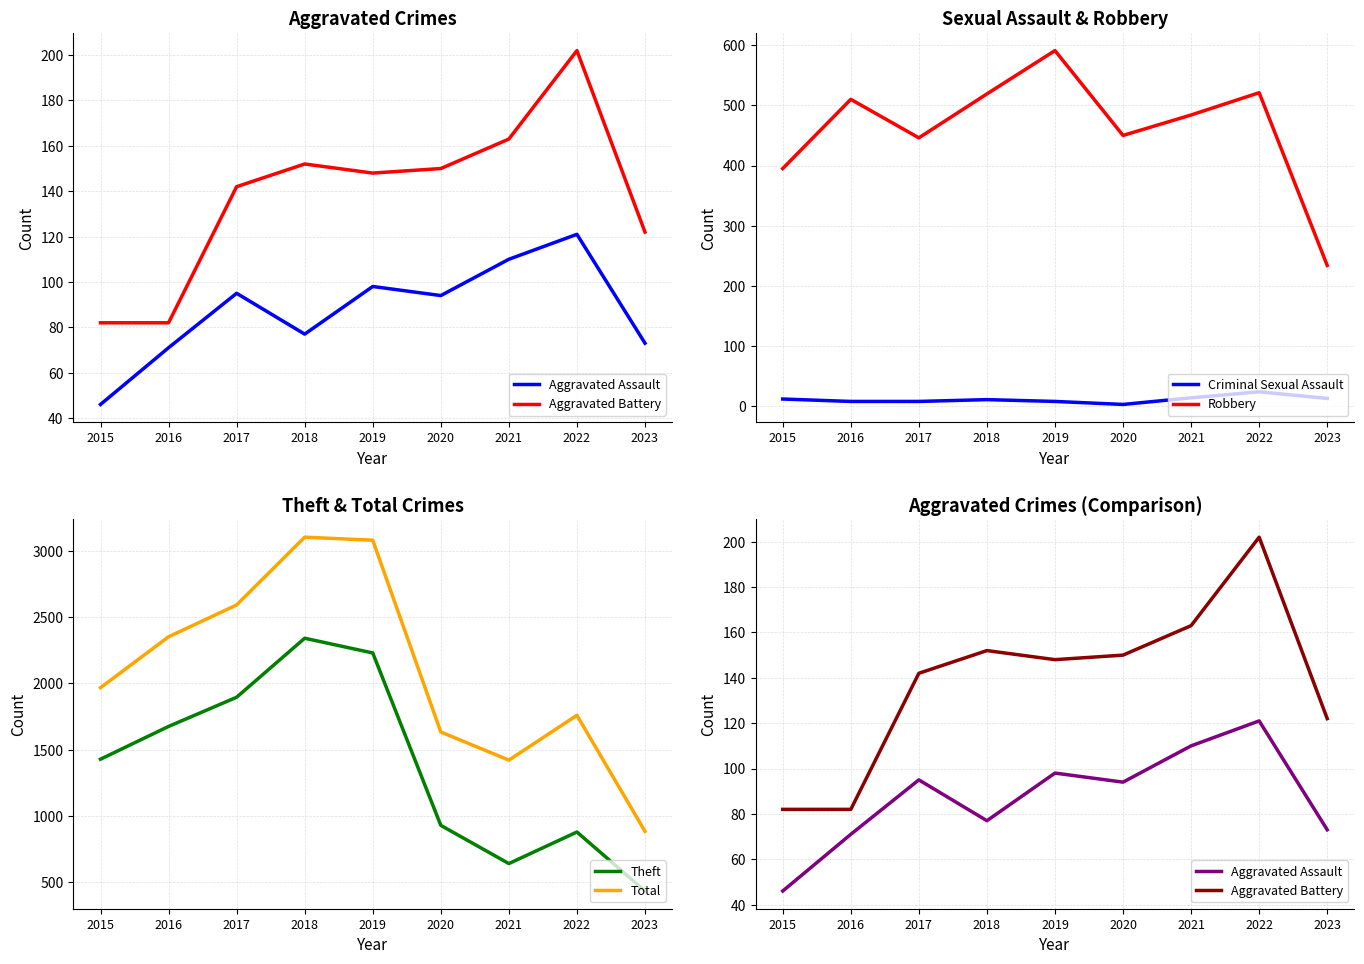

At which label does Robbery reach its minimum?

2023